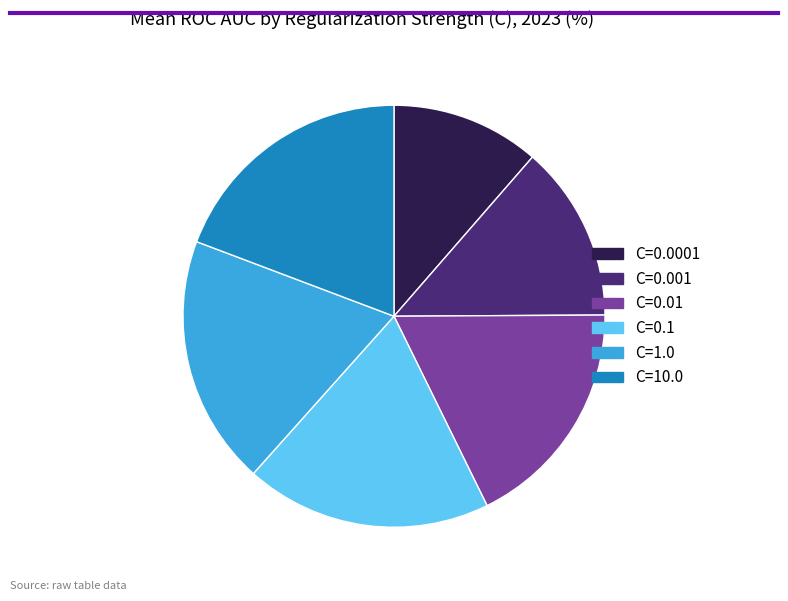

Is C=0.01 the majority of the pie?

No